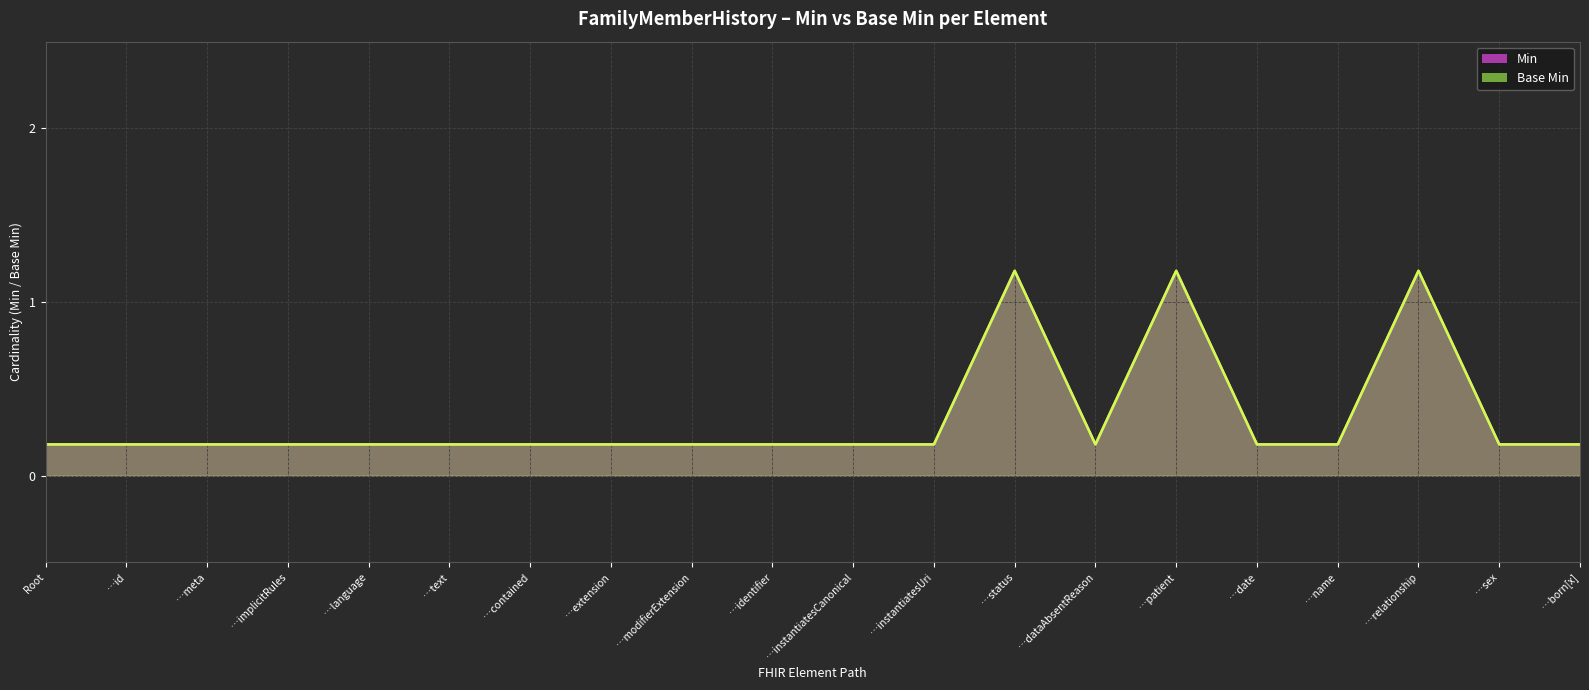

What is the sum of the Base Min (line) values at …modifierExtension and …instantiatesUri?

0.4